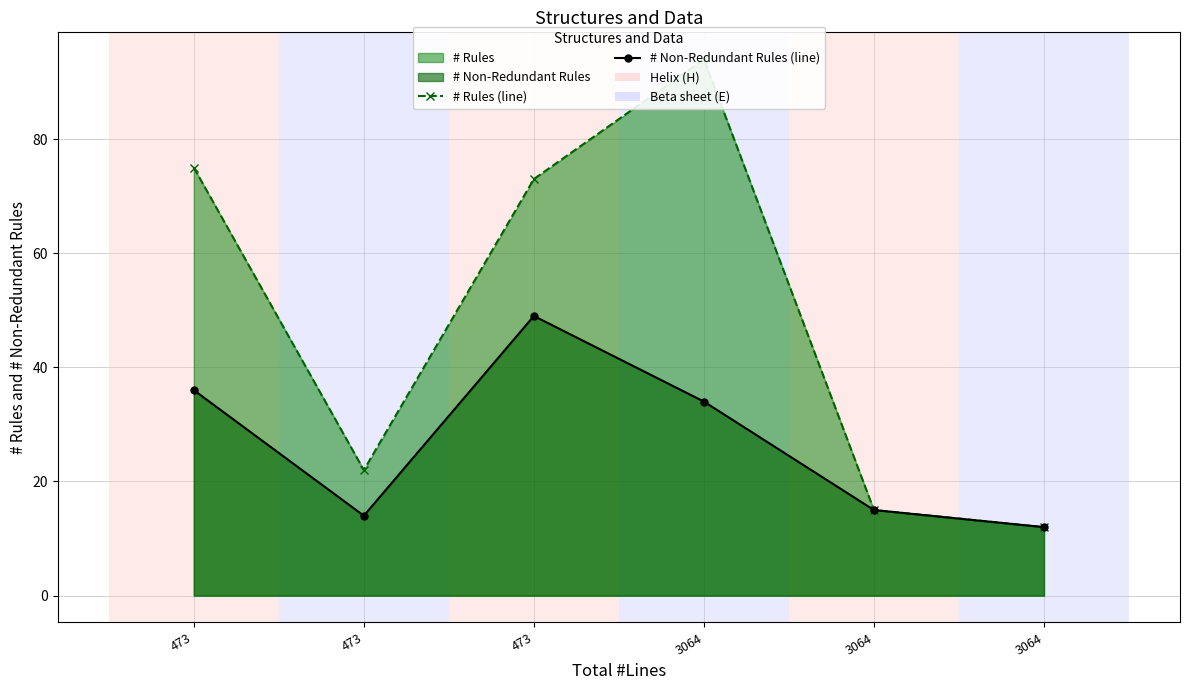

True or false: # Non-Redundant Rules (line) has more than 1 points higher than both neighbors.

False